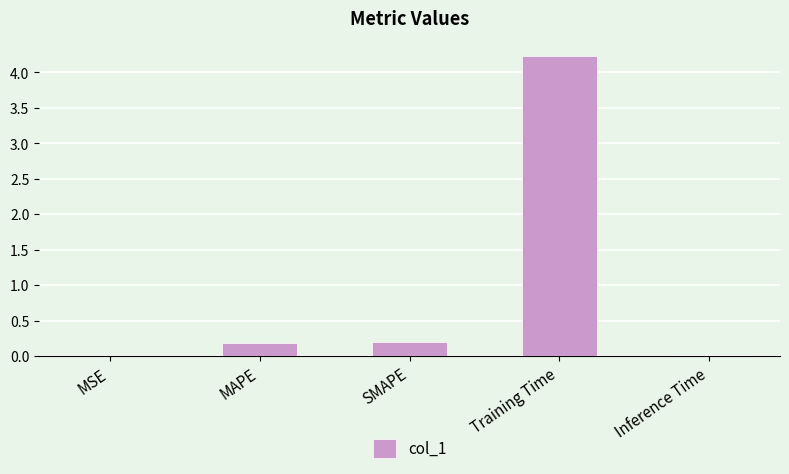

The value at MAPE is 0.2. True or false?

True